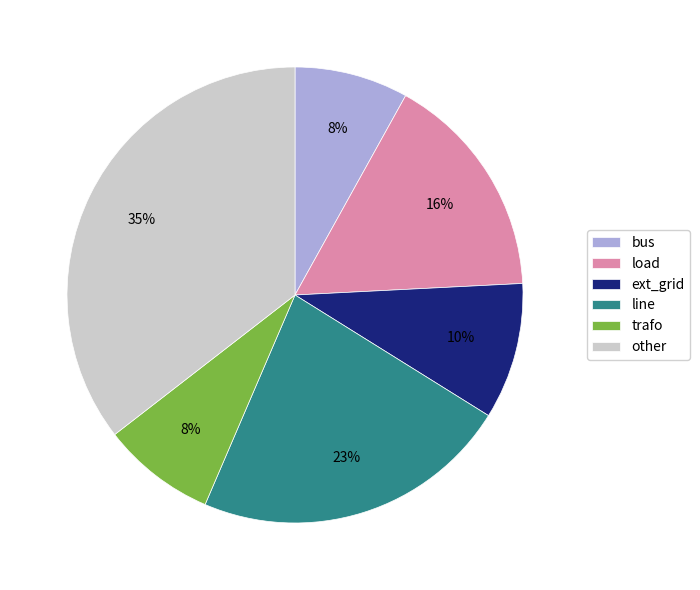

What percentage is the line slice, to the nearest percent?

23%